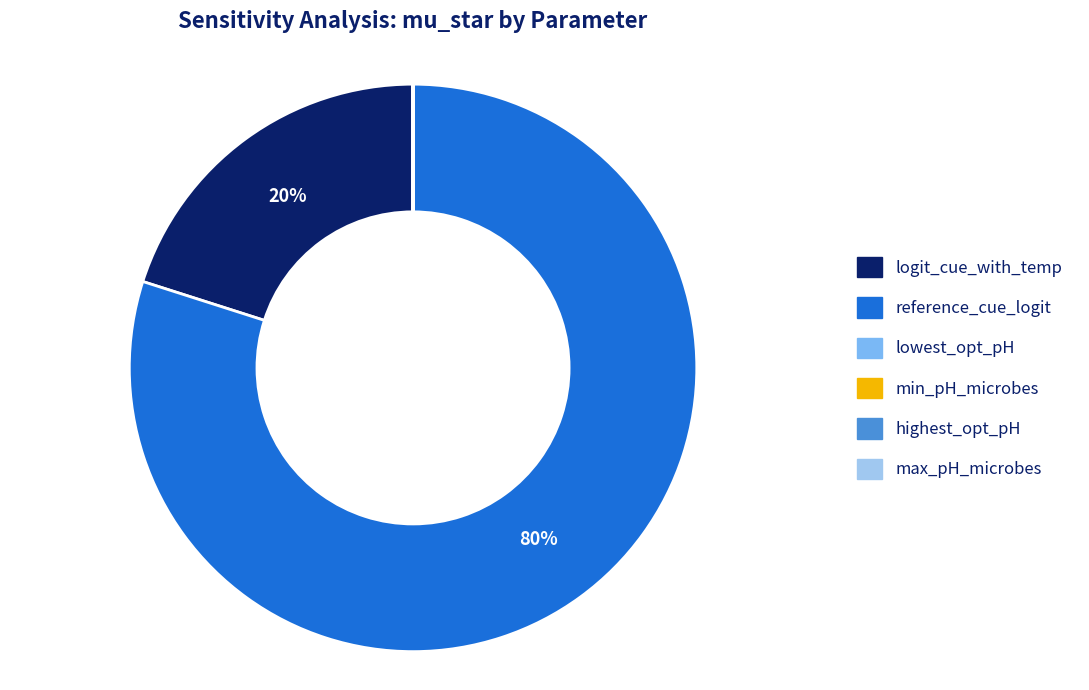

The logit_cue_with_temp slice represents 29% of the pie. True or false?

False